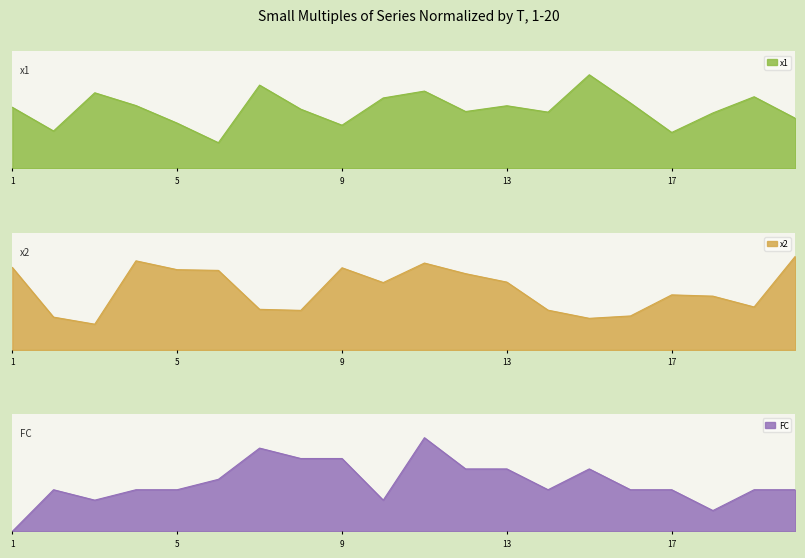

Rank the series by their maximum value, from highest to lowest.

FC, x2, x1